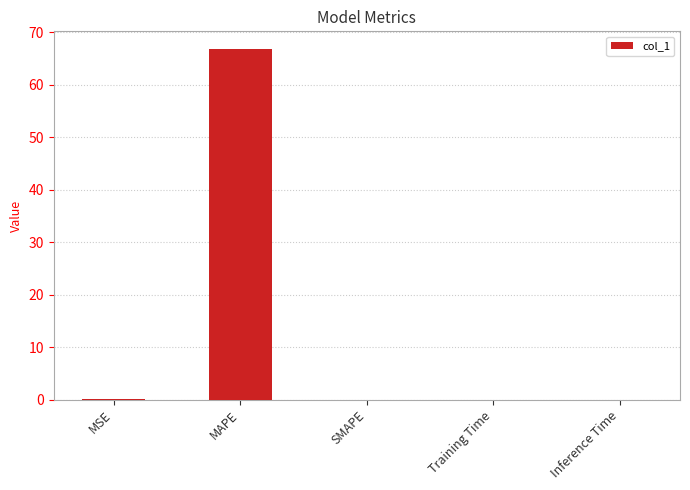

Read the value at MAPE.

66.8